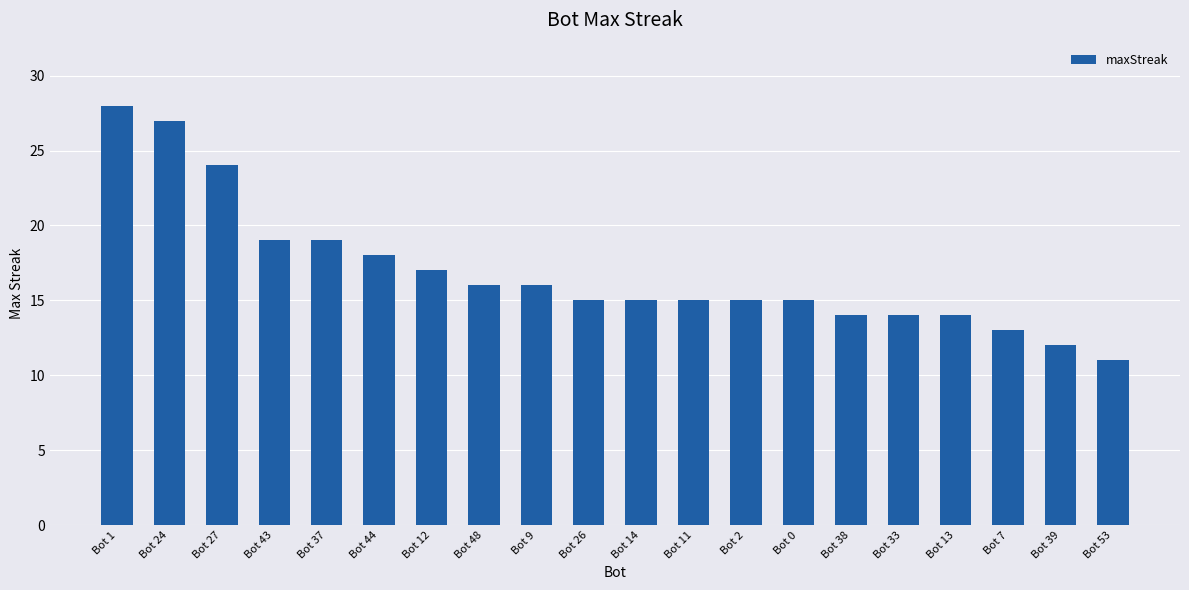

What is the change in value from Bot 2 to Bot 33?

-1